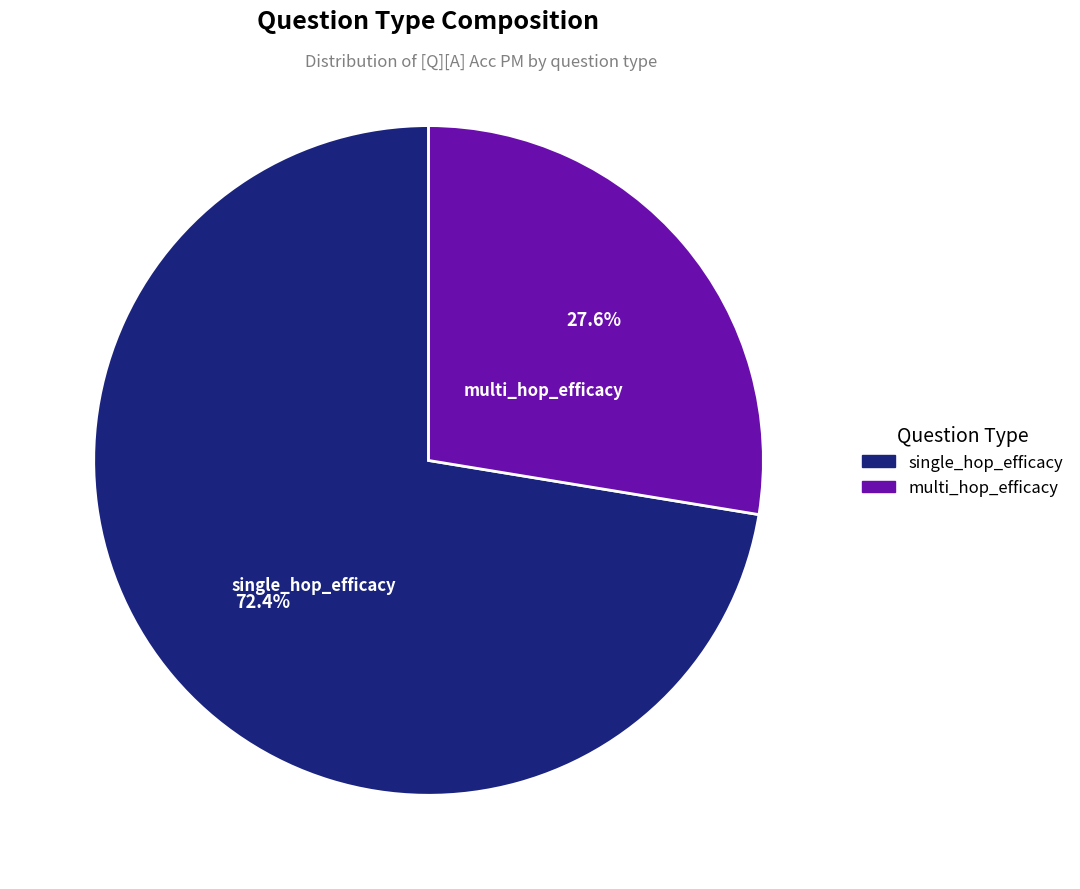

To the nearest percent, what is the difference between the multi_hop_efficacy and single_hop_efficacy slice percentages?

45%